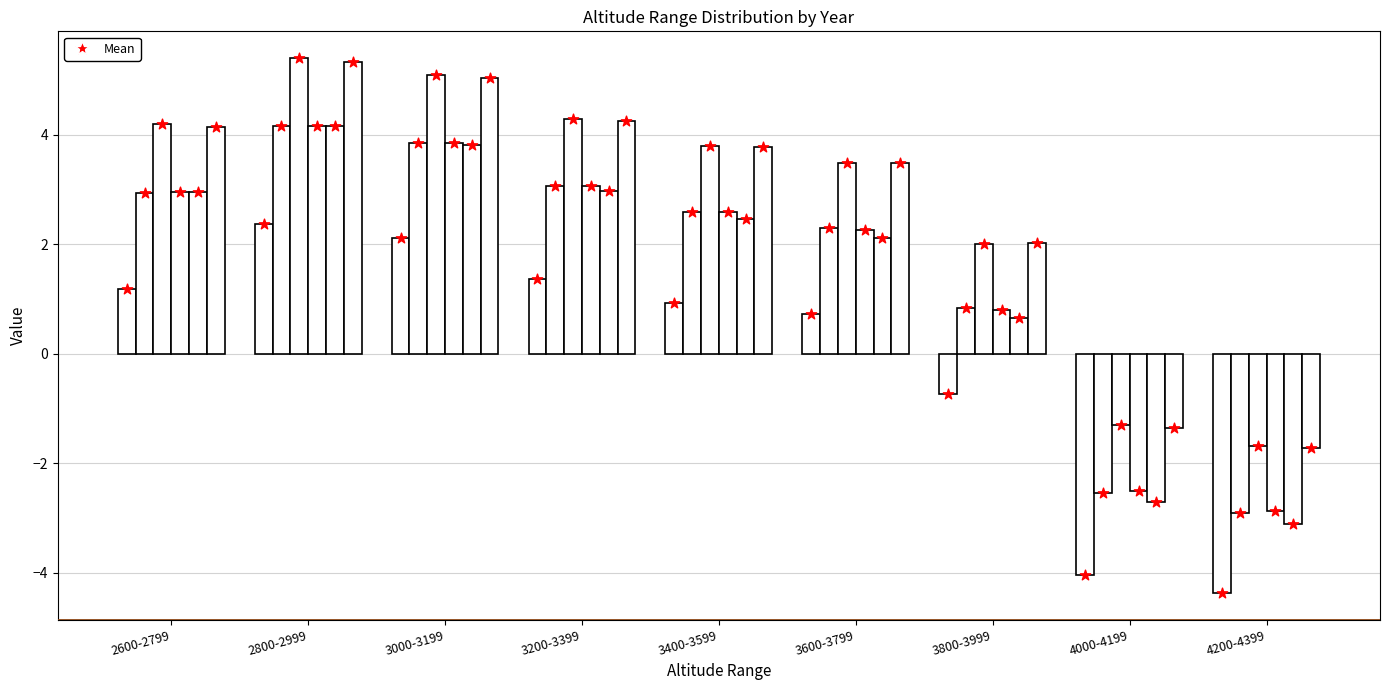

What is the total value across all series at 3800-3999?

5.6